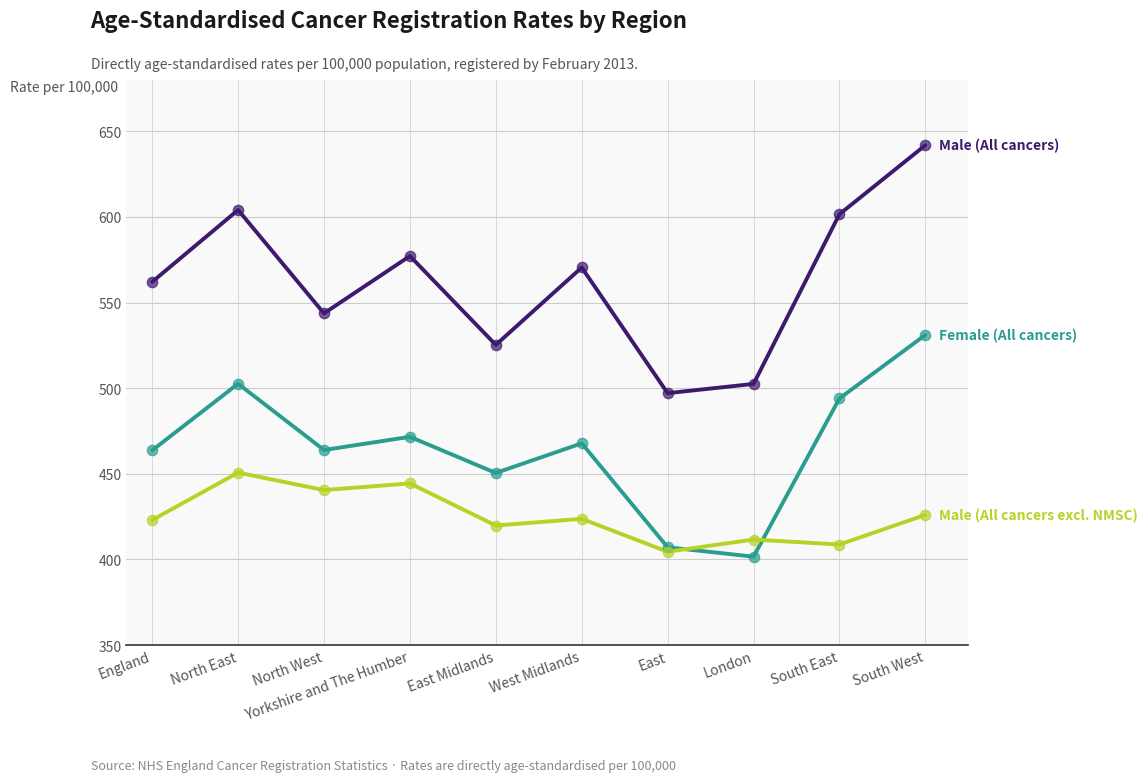

What is the total value across all series at South East?

1504.3